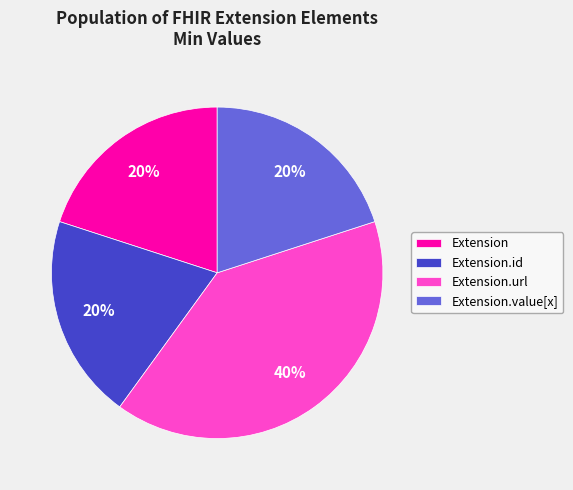

Is there a majority slice in this chart?

No